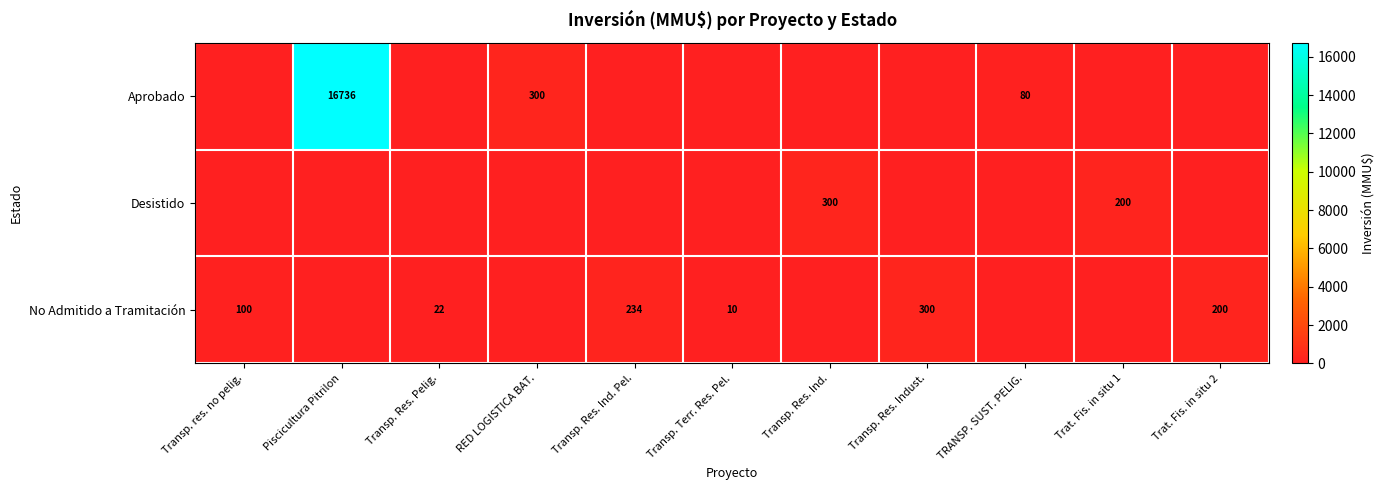

At which category is the sum across all series the highest?

Piscicultura Pitrilon